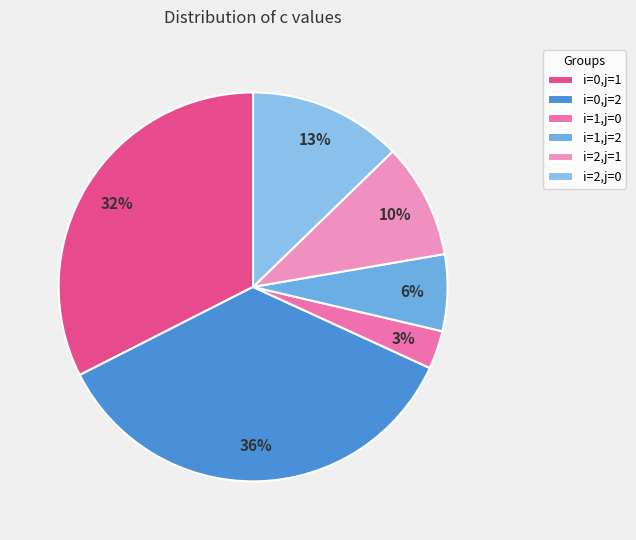

Do i=1,j=2 and i=2,j=0 together represent more than half of the pie?

No